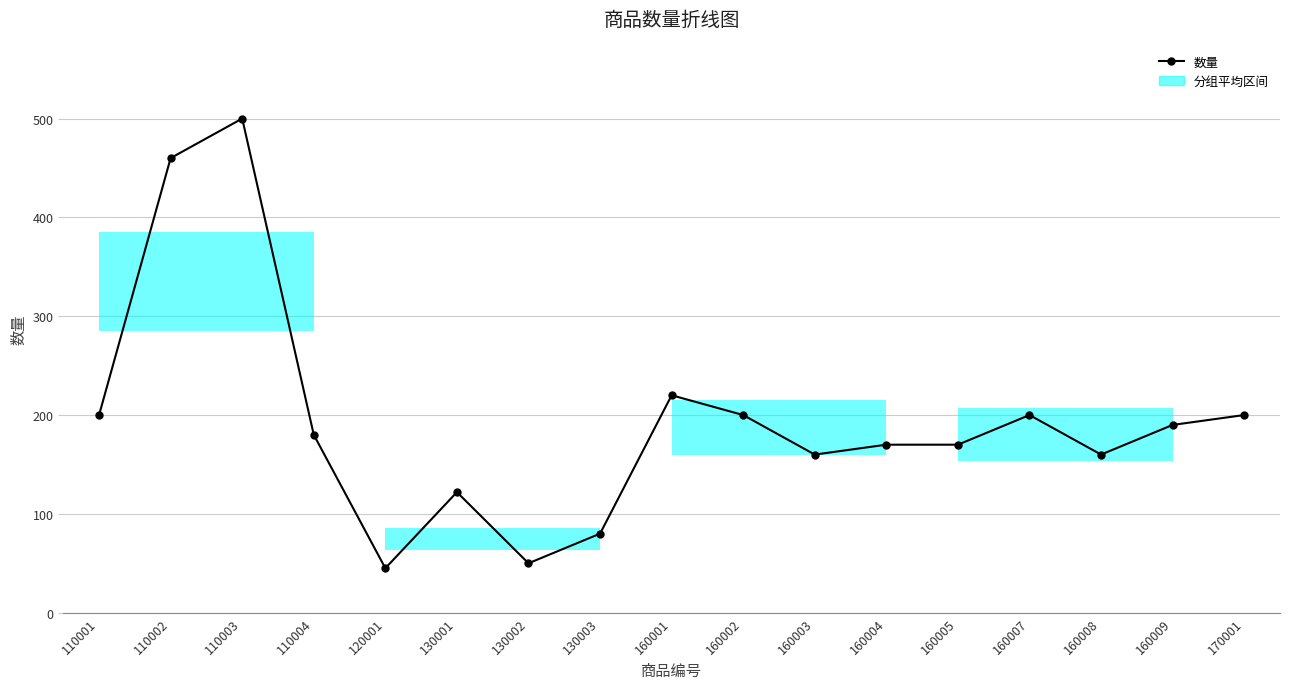

What is the sum of all values?

3307